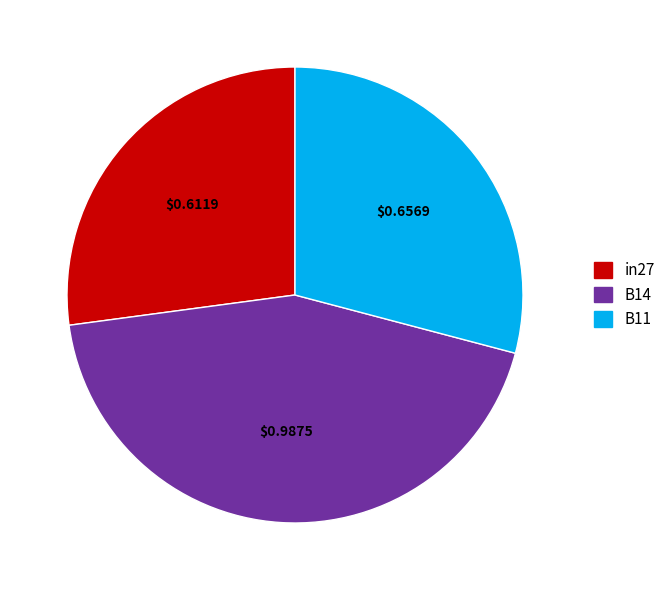

Is in27 the majority of the pie?

No